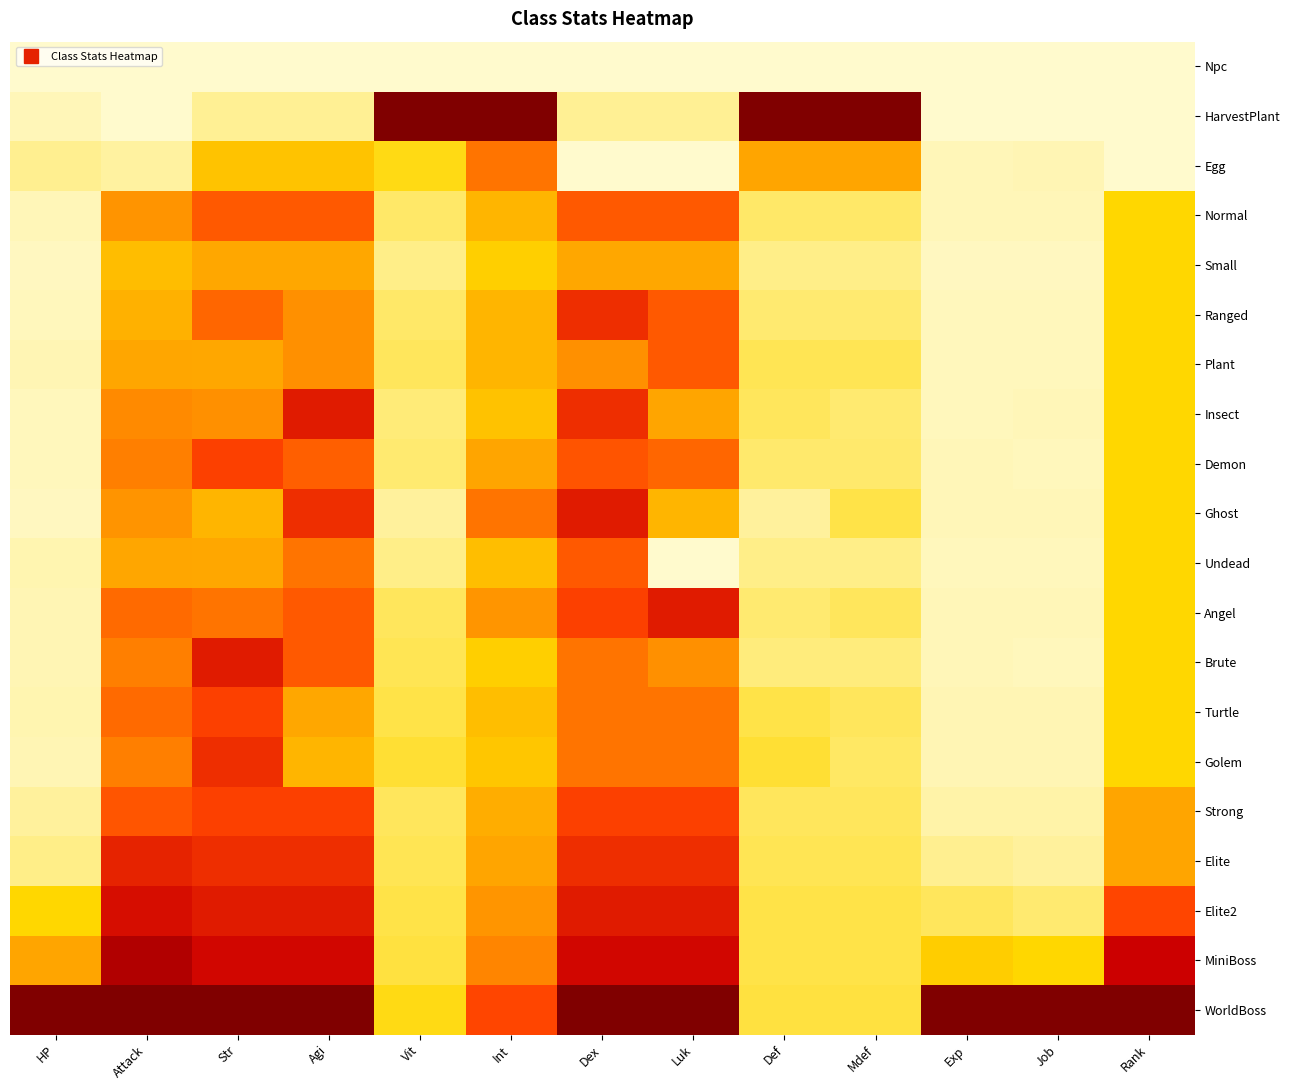

Reading right to left, extract all data points from this chart.

Npc: Rank=0.0	Job=0.0	Exp=0.0	Mdef=0.0	Def=0.0	Luk=0.0	Dex=0.0	Int=0.0	Vit=0.0	Agi=0.0	Str=0.0	Attack=0.0	HP=0.0
HarvestPlant: Rank=0.0	Job=0.0	Exp=0.0	Mdef=1.0	Def=1.0	Luk=0.1	Dex=0.1	Int=1.0	Vit=1.0	Agi=0.1	Str=0.1	Attack=0.0	HP=0.0
Egg: Rank=0.0	Job=0.0	Exp=0.0	Mdef=0.4	Def=0.4	Luk=0.0	Dex=0.0	Int=0.5	Vit=0.2	Agi=0.3	Str=0.3	Attack=0.0	HP=0.1
Normal: Rank=0.2	Job=0.0	Exp=0.0	Mdef=0.1	Def=0.1	Luk=0.6	Dex=0.6	Int=0.3	Vit=0.1	Agi=0.6	Str=0.6	Attack=0.4	HP=0.0
Small: Rank=0.2	Job=0.0	Exp=0.0	Mdef=0.1	Def=0.1	Luk=0.4	Dex=0.4	Int=0.2	Vit=0.1	Agi=0.4	Str=0.4	Attack=0.3	HP=0.0
Ranged: Rank=0.2	Job=0.0	Exp=0.0	Mdef=0.1	Def=0.1	Luk=0.6	Dex=0.7	Int=0.3	Vit=0.1	Agi=0.4	Str=0.5	Attack=0.3	HP=0.0
Plant: Rank=0.2	Job=0.0	Exp=0.0	Mdef=0.1	Def=0.1	Luk=0.6	Dex=0.4	Int=0.3	Vit=0.1	Agi=0.4	Str=0.4	Attack=0.4	HP=0.0
Insect: Rank=0.2	Job=0.0	Exp=0.0	Mdef=0.1	Def=0.1	Luk=0.4	Dex=0.7	Int=0.3	Vit=0.1	Agi=0.7	Str=0.4	Attack=0.5	HP=0.0
Demon: Rank=0.2	Job=0.0	Exp=0.0	Mdef=0.1	Def=0.1	Luk=0.5	Dex=0.6	Int=0.4	Vit=0.1	Agi=0.5	Str=0.6	Attack=0.5	HP=0.0
Ghost: Rank=0.2	Job=0.0	Exp=0.0	Mdef=0.1	Def=0.1	Luk=0.3	Dex=0.7	Int=0.5	Vit=0.1	Agi=0.7	Str=0.3	Attack=0.4	HP=0.0
Undead: Rank=0.2	Job=0.0	Exp=0.0	Mdef=0.1	Def=0.1	Luk=0.0	Dex=0.6	Int=0.3	Vit=0.1	Agi=0.5	Str=0.4	Attack=0.4	HP=0.0
Angel: Rank=0.2	Job=0.0	Exp=0.0	Mdef=0.1	Def=0.1	Luk=0.7	Dex=0.6	Int=0.4	Vit=0.1	Agi=0.6	Str=0.5	Attack=0.5	HP=0.0
Brute: Rank=0.2	Job=0.0	Exp=0.0	Mdef=0.1	Def=0.1	Luk=0.4	Dex=0.5	Int=0.2	Vit=0.1	Agi=0.6	Str=0.7	Attack=0.5	HP=0.0
Turtle: Rank=0.2	Job=0.0	Exp=0.0	Mdef=0.1	Def=0.1	Luk=0.5	Dex=0.5	Int=0.3	Vit=0.1	Agi=0.4	Str=0.6	Attack=0.5	HP=0.0
Golem: Rank=0.2	Job=0.0	Exp=0.0	Mdef=0.1	Def=0.2	Luk=0.5	Dex=0.5	Int=0.3	Vit=0.1	Agi=0.3	Str=0.7	Attack=0.5	HP=0.0
Strong: Rank=0.4	Job=0.0	Exp=0.0	Mdef=0.1	Def=0.1	Luk=0.6	Dex=0.6	Int=0.4	Vit=0.1	Agi=0.6	Str=0.6	Attack=0.6	HP=0.1
Elite: Rank=0.4	Job=0.1	Exp=0.1	Mdef=0.1	Def=0.1	Luk=0.7	Dex=0.7	Int=0.4	Vit=0.1	Agi=0.7	Str=0.7	Attack=0.7	HP=0.1
Elite2: Rank=0.6	Job=0.1	Exp=0.1	Mdef=0.1	Def=0.1	Luk=0.7	Dex=0.7	Int=0.4	Vit=0.1	Agi=0.7	Str=0.7	Attack=0.8	HP=0.2
MiniBoss: Rank=0.8	Job=0.2	Exp=0.2	Mdef=0.1	Def=0.1	Luk=0.8	Dex=0.8	Int=0.5	Vit=0.1	Agi=0.8	Str=0.8	Attack=0.9	HP=0.4
WorldBoss: Rank=1.0	Job=1.0	Exp=1.0	Mdef=0.1	Def=0.1	Luk=1.0	Dex=1.0	Int=0.6	Vit=0.2	Agi=1.0	Str=1.0	Attack=1.0	HP=1.0